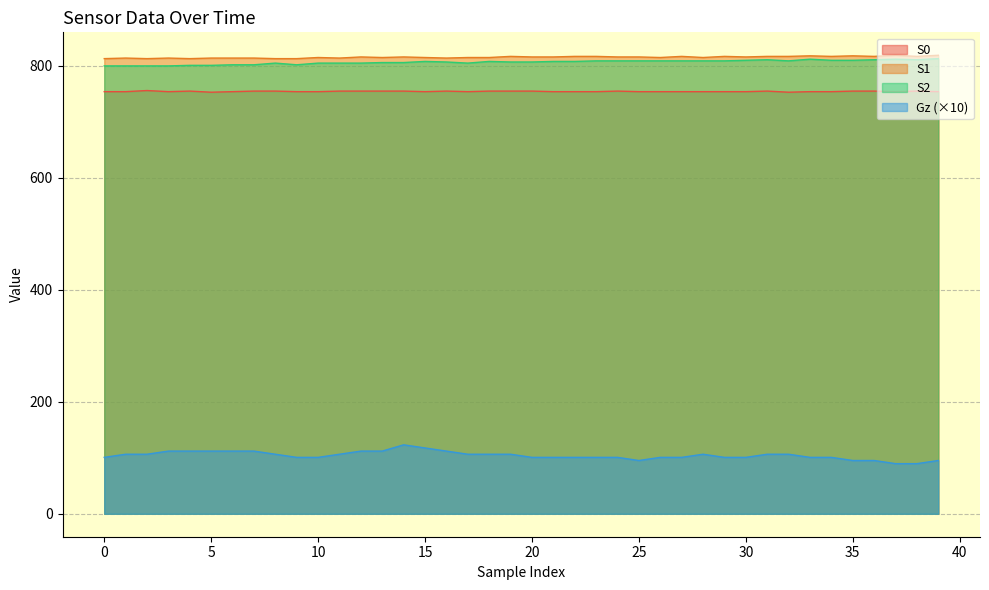

In Gz, how many points are lower than both neighbors (excluding endpoints)?

1